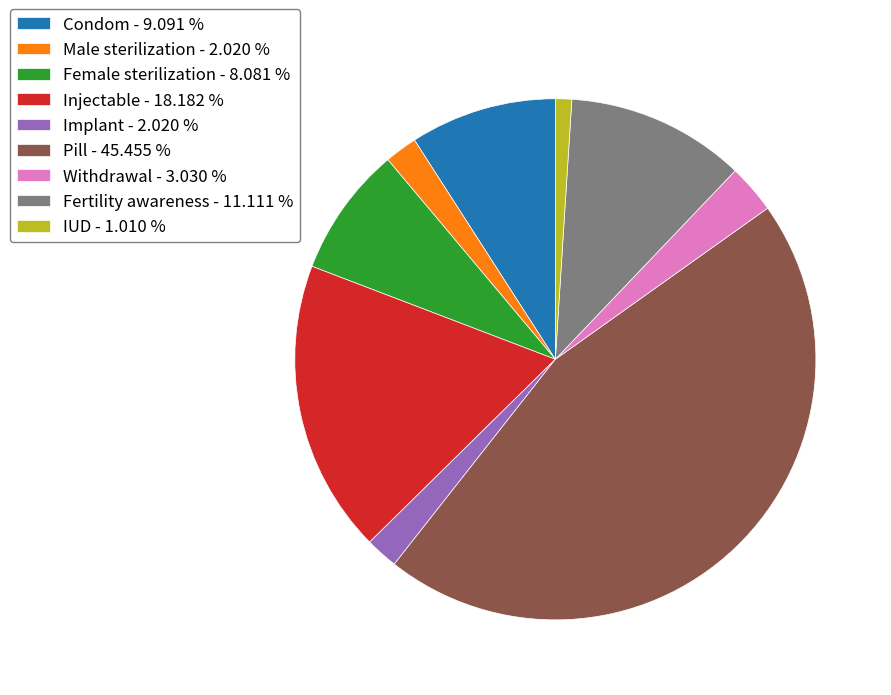

Do Withdrawal - 3.030 % and Injectable - 18.182 % together represent more than half of the pie?

No